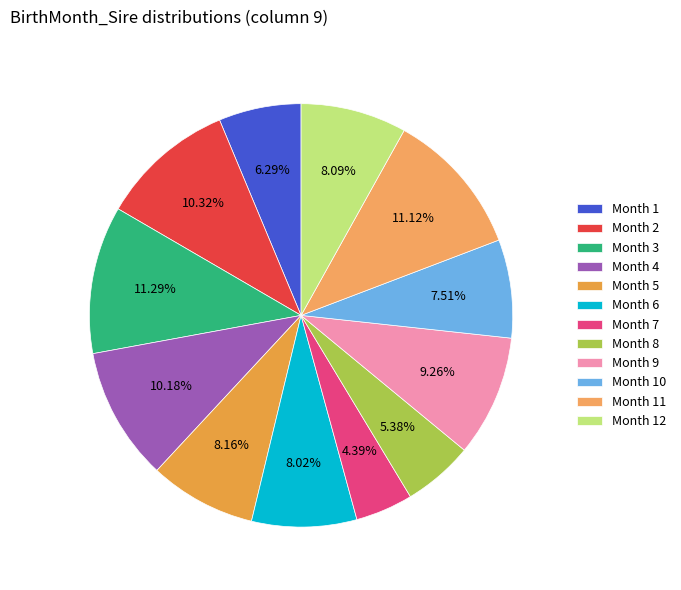

To the nearest percent, what is the average slice percentage?

8%